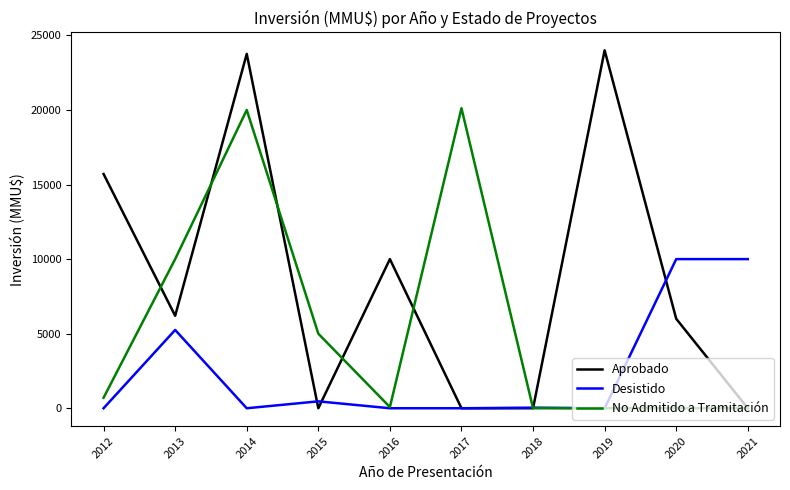

The value of Aprobado at 2016 is -14412. True or false?

False